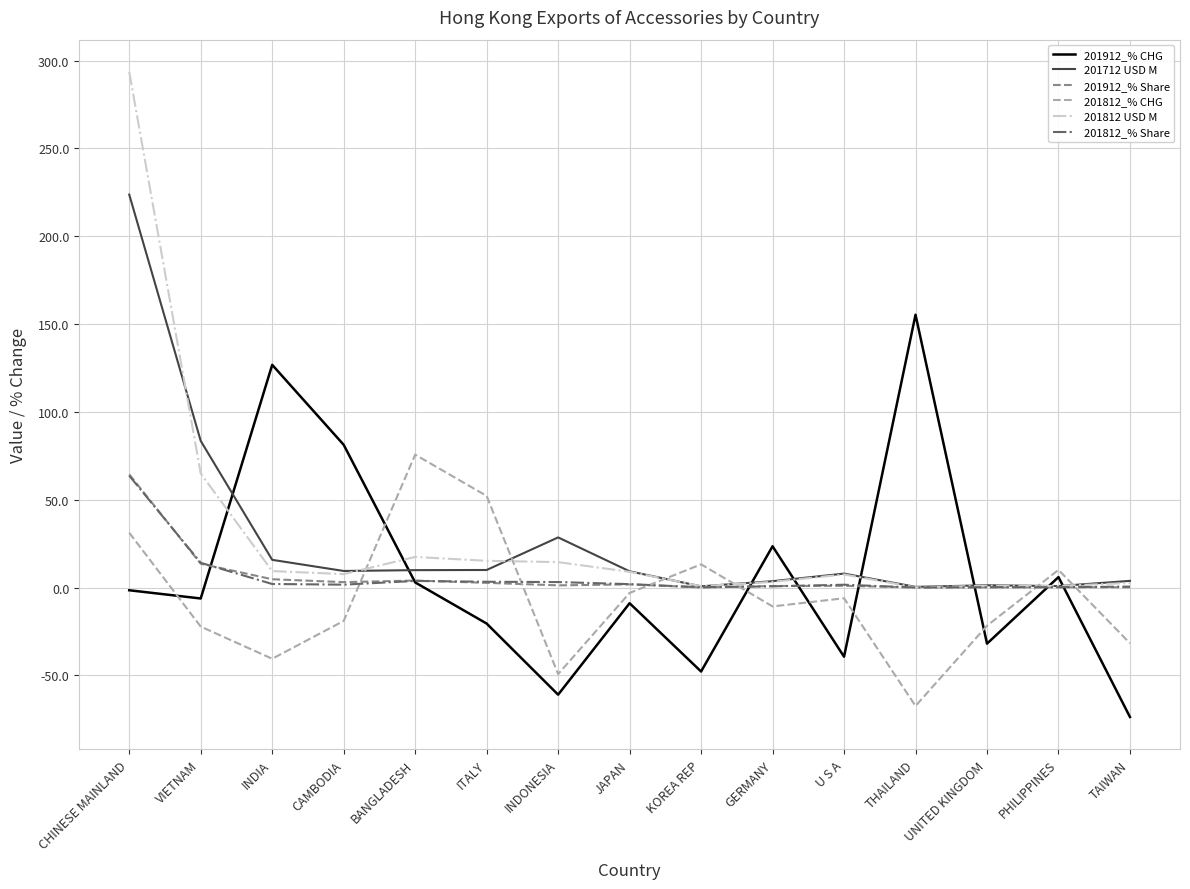

True or false: 201912_% Share and 201912_% CHG cross at least once.

True